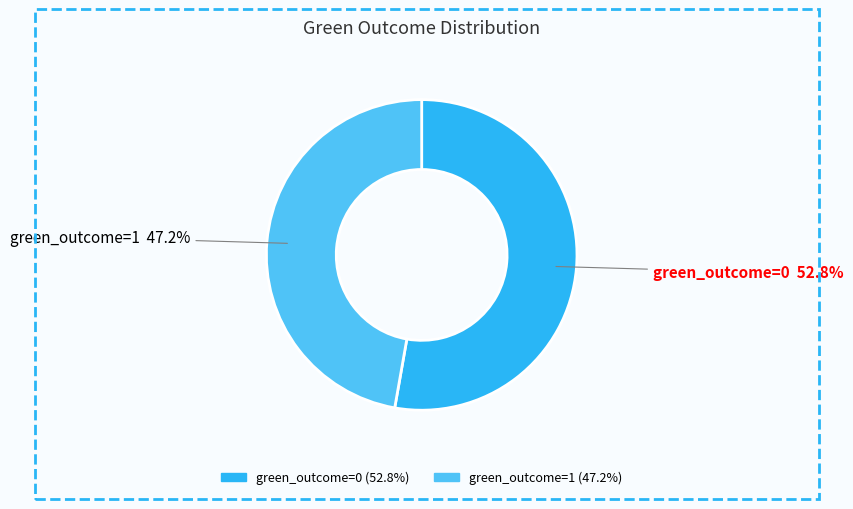

Do green_outcome=1 and green_outcome=0 together represent more than half of the pie?

Yes